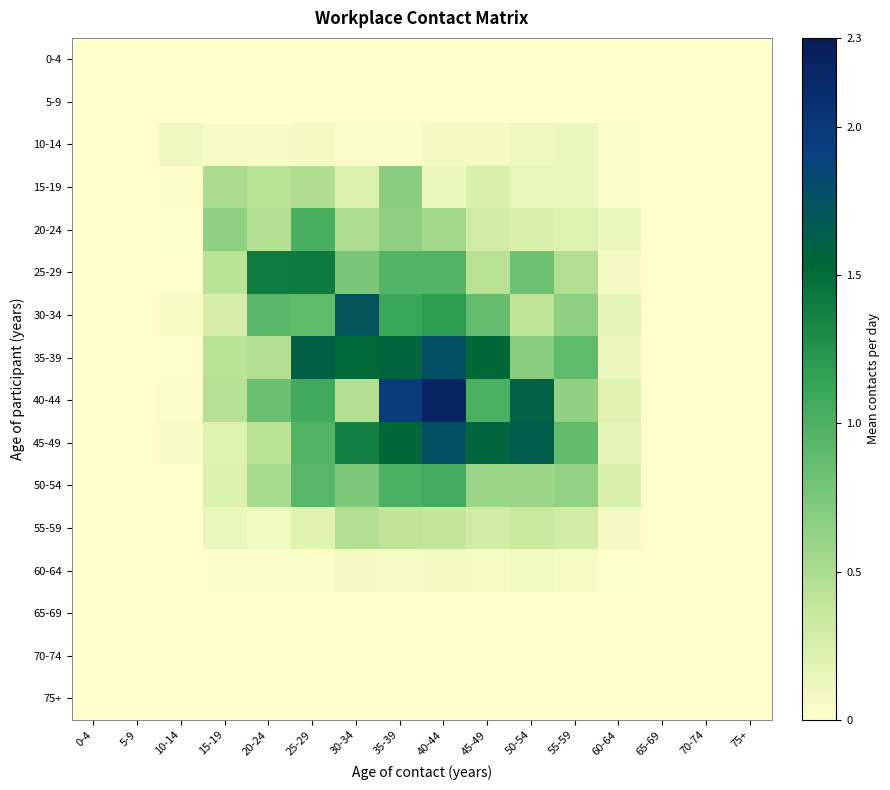

Reading left to right, transcribe all the data shown in this chart.

0-4: 0-4=0.0	5-9=0.0	10-14=0.0	15-19=0.0	20-24=0.0	25-29=0.0	30-34=0.0	35-39=0.0	40-44=0.0	45-49=0.0	50-54=0.0	55-59=0.0	60-64=0.0	65-69=0.0	70-74=0.0	75+=0.0
5-9: 0-4=0.0	5-9=0.0	10-14=0.0	15-19=0.0	20-24=0.0	25-29=0.0	30-34=0.0	35-39=0.0	40-44=0.0	45-49=0.0	50-54=0.0	55-59=0.0	60-64=0.0	65-69=0.0	70-74=0.0	75+=0.0
10-14: 0-4=0.0	5-9=0.0	10-14=0.1	15-19=0.0	20-24=0.1	25-29=0.1	30-34=0.0	35-39=0.0	40-44=0.1	45-49=0.1	50-54=0.1	55-59=0.1	60-64=0.0	65-69=0.0	70-74=0.0	75+=0.0
15-19: 0-4=0.0	5-9=0.0	10-14=0.0	15-19=0.5	20-24=0.4	25-29=0.5	30-34=0.2	35-39=0.7	40-44=0.1	45-49=0.2	50-54=0.1	55-59=0.1	60-64=0.0	65-69=0.0	70-74=0.0	75+=0.0
20-24: 0-4=0.0	5-9=0.0	10-14=0.0	15-19=0.6	20-24=0.5	25-29=1.0	30-34=0.5	35-39=0.6	40-44=0.5	45-49=0.3	50-54=0.2	55-59=0.2	60-64=0.1	65-69=0.0	70-74=0.0	75+=0.0
25-29: 0-4=0.0	5-9=0.0	10-14=0.0	15-19=0.4	20-24=1.4	25-29=1.4	30-34=0.8	35-39=1.0	40-44=1.0	45-49=0.4	50-54=0.8	55-59=0.5	60-64=0.1	65-69=0.0	70-74=0.0	75+=0.0
30-34: 0-4=0.0	5-9=0.0	10-14=0.1	15-19=0.3	20-24=0.9	25-29=0.9	30-34=1.7	35-39=1.1	40-44=1.2	45-49=0.9	50-54=0.4	55-59=0.6	60-64=0.2	65-69=0.0	70-74=0.0	75+=0.0
35-39: 0-4=0.0	5-9=0.0	10-14=0.0	15-19=0.4	20-24=0.5	25-29=1.6	30-34=1.5	35-39=1.6	40-44=1.8	45-49=1.5	50-54=0.7	55-59=0.9	60-64=0.1	65-69=0.0	70-74=0.0	75+=0.0
40-44: 0-4=0.0	5-9=0.0	10-14=0.0	15-19=0.4	20-24=0.8	25-29=1.1	30-34=0.5	35-39=2.0	40-44=2.2	45-49=1.0	50-54=1.6	55-59=0.6	60-64=0.2	65-69=0.0	70-74=0.0	75+=0.0
45-49: 0-4=0.0	5-9=0.0	10-14=0.0	15-19=0.2	20-24=0.4	25-29=1.0	30-34=1.4	35-39=1.5	40-44=1.8	45-49=1.6	50-54=1.6	55-59=0.9	60-64=0.2	65-69=0.0	70-74=0.0	75+=0.0
50-54: 0-4=0.0	5-9=0.0	10-14=0.0	15-19=0.2	20-24=0.5	25-29=0.9	30-34=0.7	35-39=1.0	40-44=1.0	45-49=0.6	50-54=0.6	55-59=0.6	60-64=0.2	65-69=0.0	70-74=0.0	75+=0.0
55-59: 0-4=0.0	5-9=0.0	10-14=0.0	15-19=0.1	20-24=0.1	25-29=0.2	30-34=0.5	35-39=0.4	40-44=0.4	45-49=0.3	50-54=0.3	55-59=0.3	60-64=0.1	65-69=0.0	70-74=0.0	75+=0.0
60-64: 0-4=0.0	5-9=0.0	10-14=0.0	15-19=0.0	20-24=0.0	25-29=0.0	30-34=0.1	35-39=0.0	40-44=0.1	45-49=0.1	50-54=0.1	55-59=0.1	60-64=0.0	65-69=0.0	70-74=0.0	75+=0.0
65-69: 0-4=0.0	5-9=0.0	10-14=0.0	15-19=0.0	20-24=0.0	25-29=0.0	30-34=0.0	35-39=0.0	40-44=0.0	45-49=0.0	50-54=0.0	55-59=0.0	60-64=0.0	65-69=0.0	70-74=0.0	75+=0.0
70-74: 0-4=0.0	5-9=0.0	10-14=0.0	15-19=0.0	20-24=0.0	25-29=0.0	30-34=0.0	35-39=0.0	40-44=0.0	45-49=0.0	50-54=0.0	55-59=0.0	60-64=0.0	65-69=0.0	70-74=0.0	75+=0.0
75+: 0-4=0.0	5-9=0.0	10-14=0.0	15-19=0.0	20-24=0.0	25-29=0.0	30-34=0.0	35-39=0.0	40-44=0.0	45-49=0.0	50-54=0.0	55-59=0.0	60-64=0.0	65-69=0.0	70-74=0.0	75+=0.0